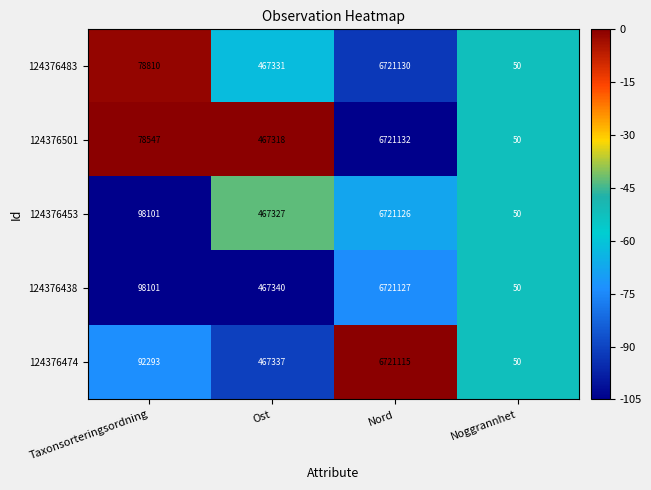

At Nord, list the series in order from largest to smallest.

124376501, 124376483, 124376438, 124376453, 124376474